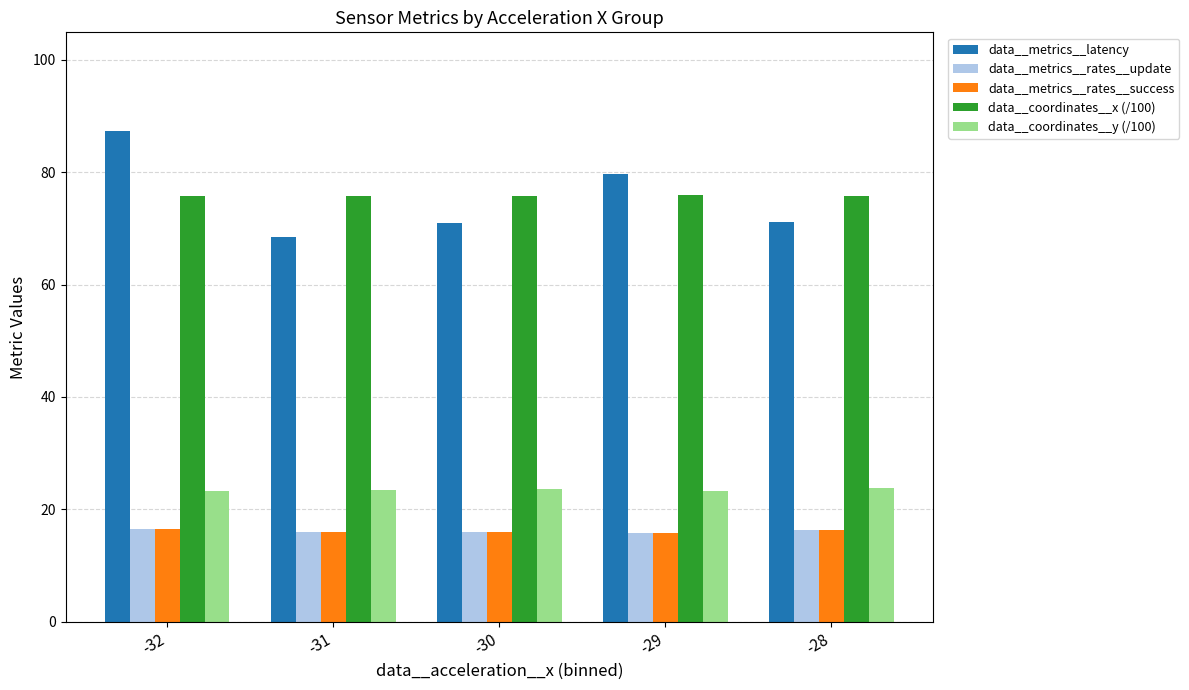

What is the spread (max minus min) of values at -29?

63.8